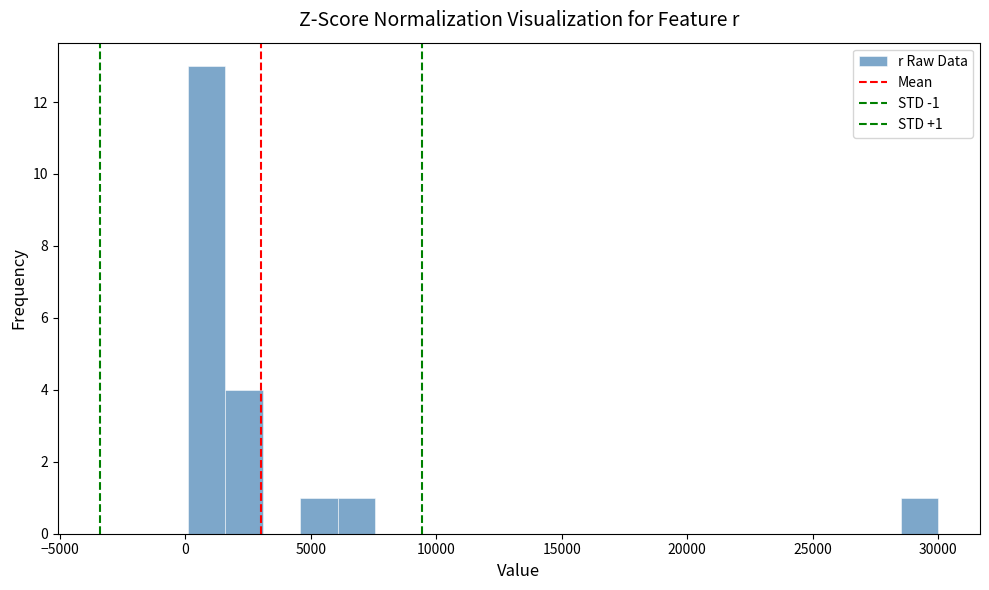

Read against the x-axis, roughly where is the centre of the tallest bar?

1000